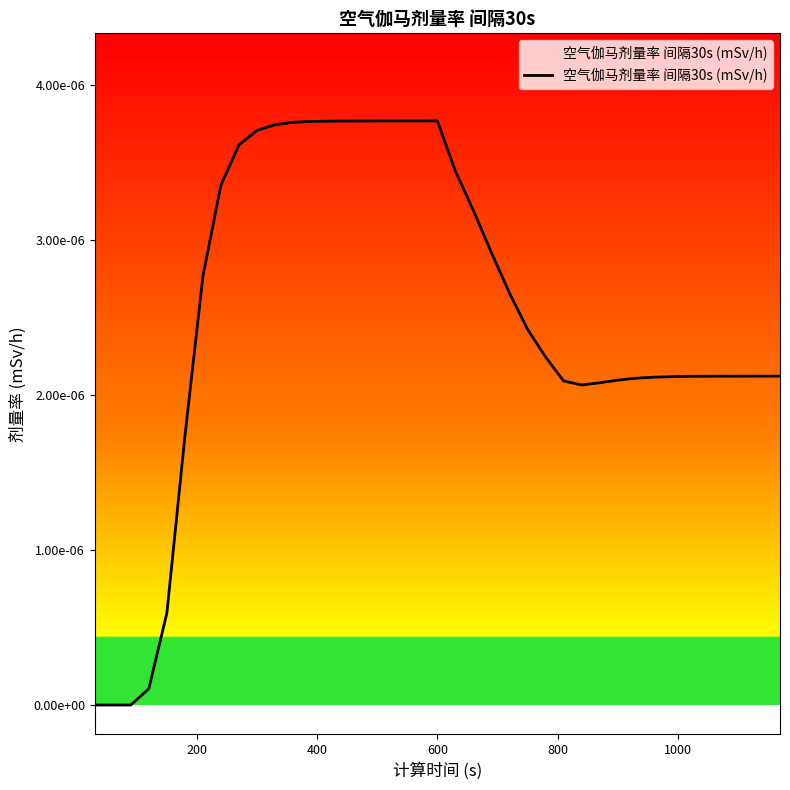

Does the chart display data point markers on the line(s)?

No